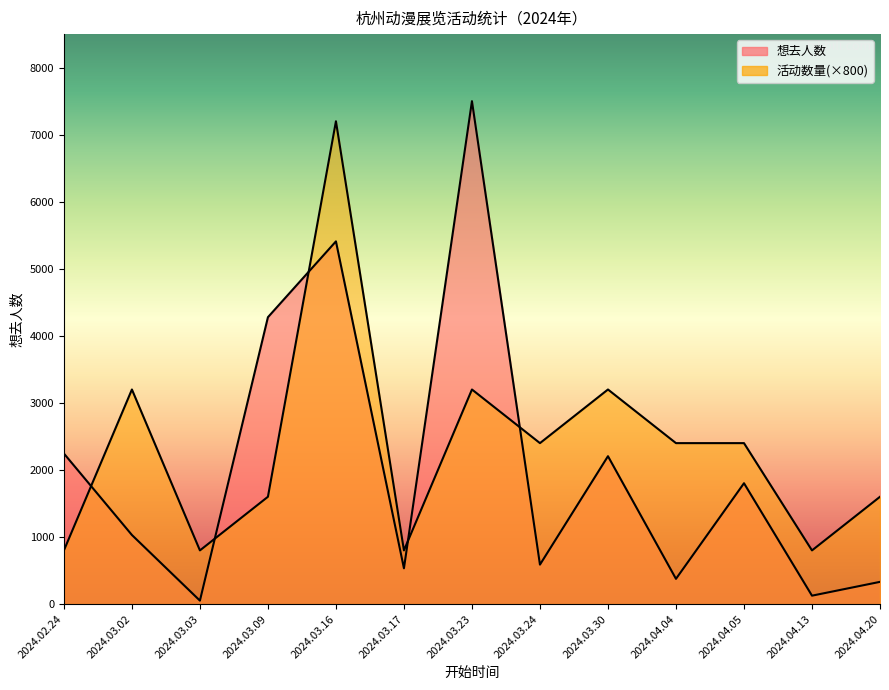

Is the value of 事件数量 at 2024.03.09 greater than the value of 想去人数 at 2024.03.30?

No